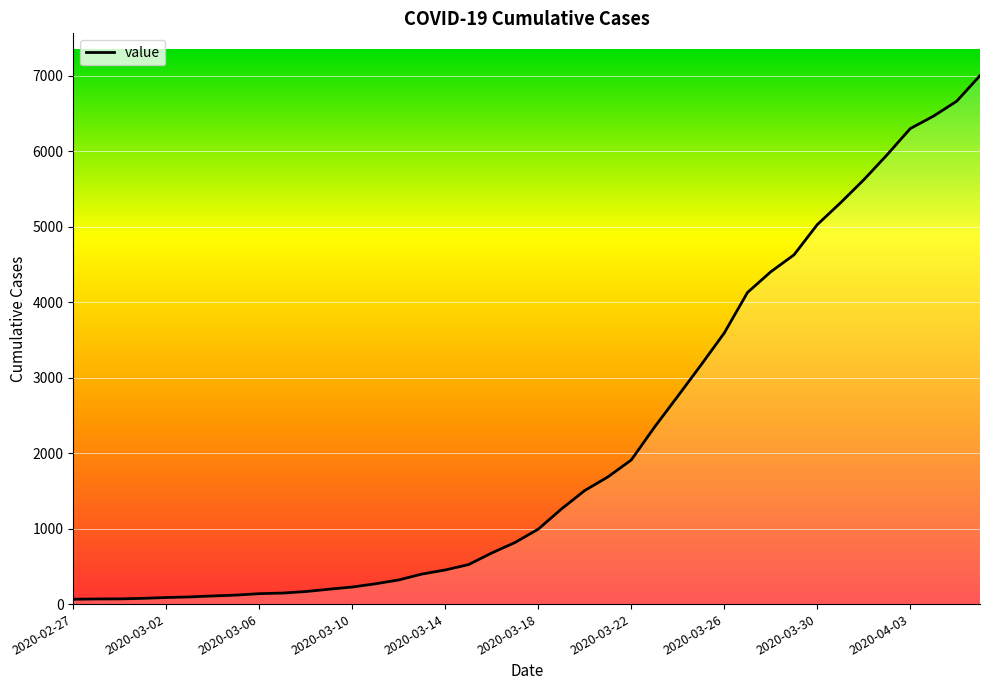

What is the difference between the maximum and minimum values?

6939